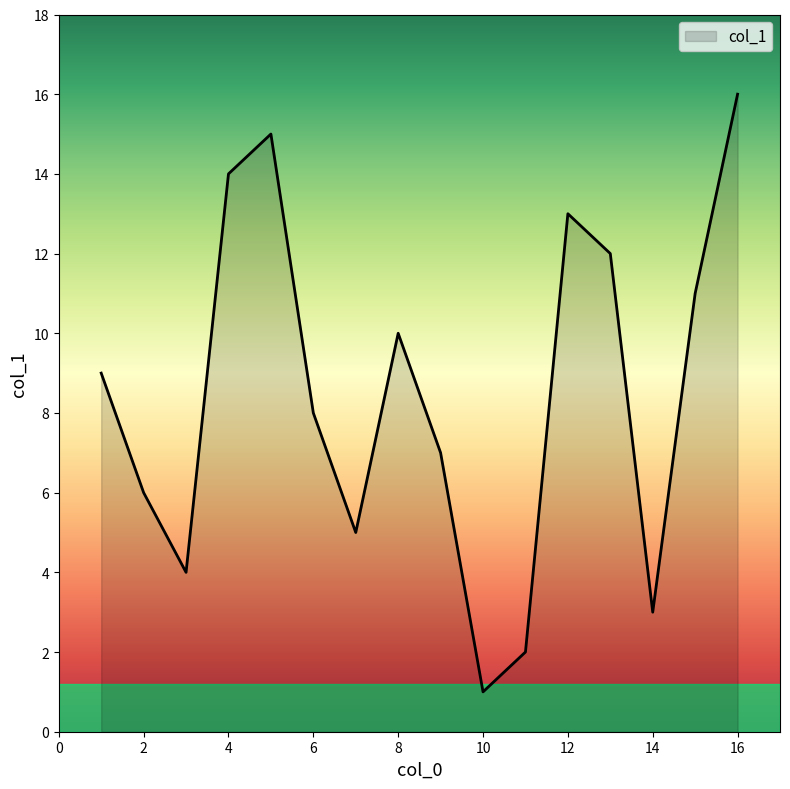

True or false: the data has more than 2 interior local peaks.

True